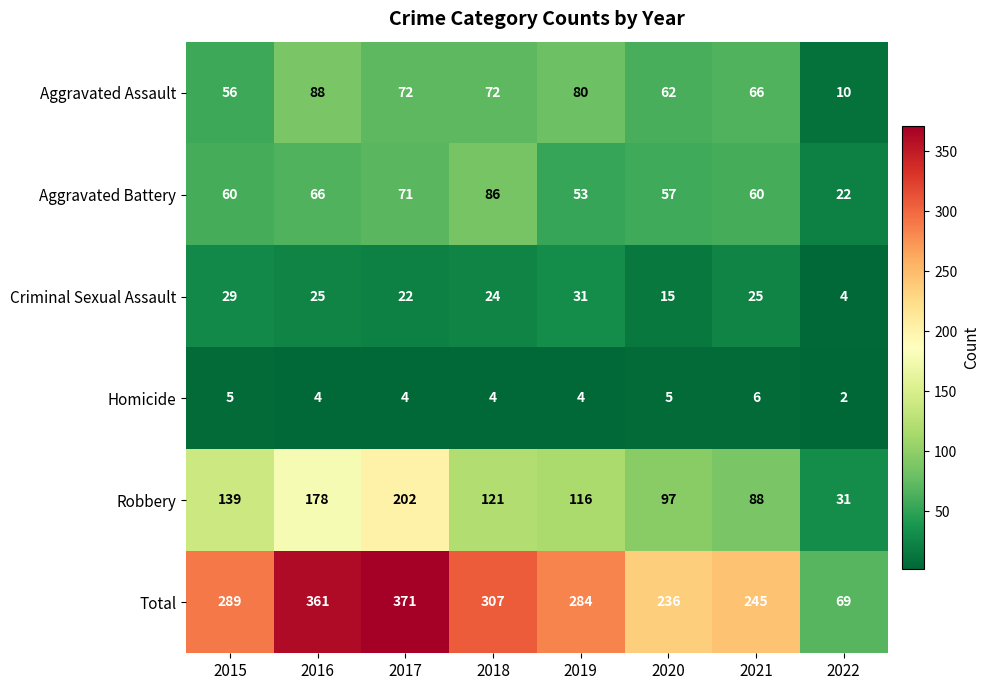

Is it true that Criminal Sexual Assault equals 14 at 2016?

False